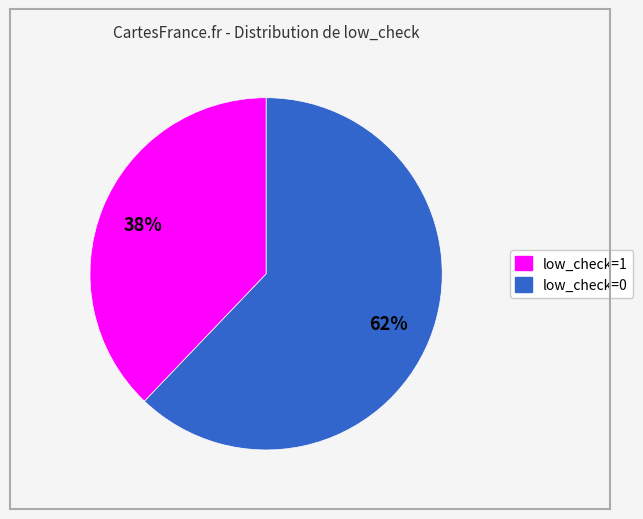

How many segments does this pie chart have?

2